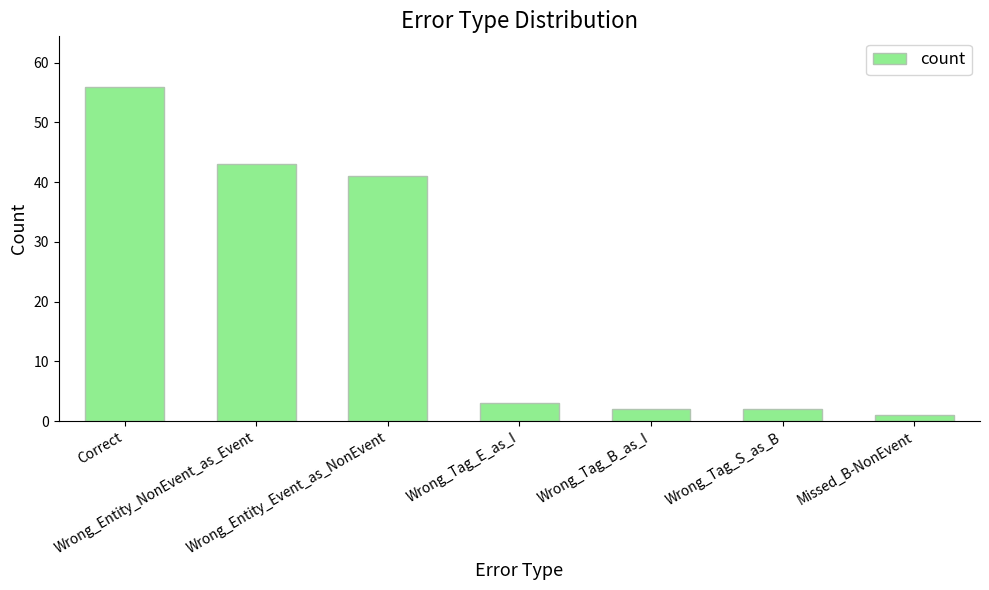

Does the chart contain any negative values?

No